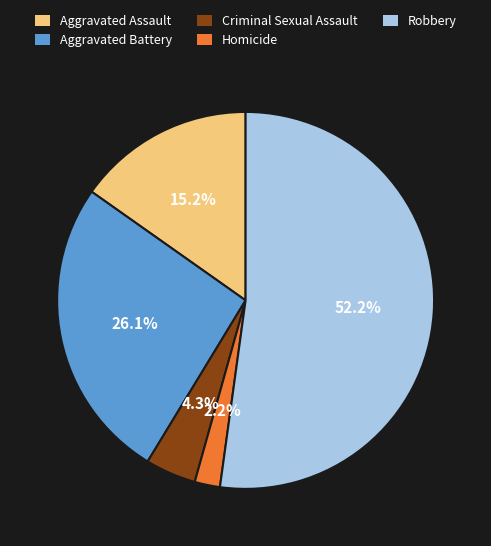

Which category accounts for the majority?

Robbery